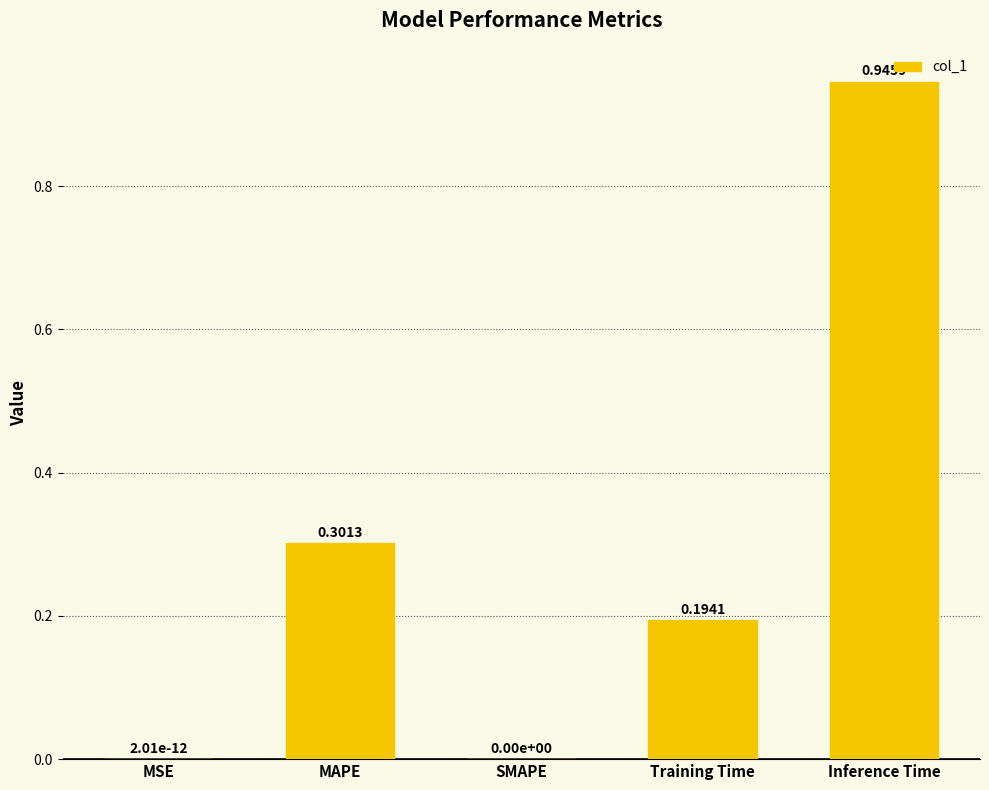

What is the sum of all values?

1.4